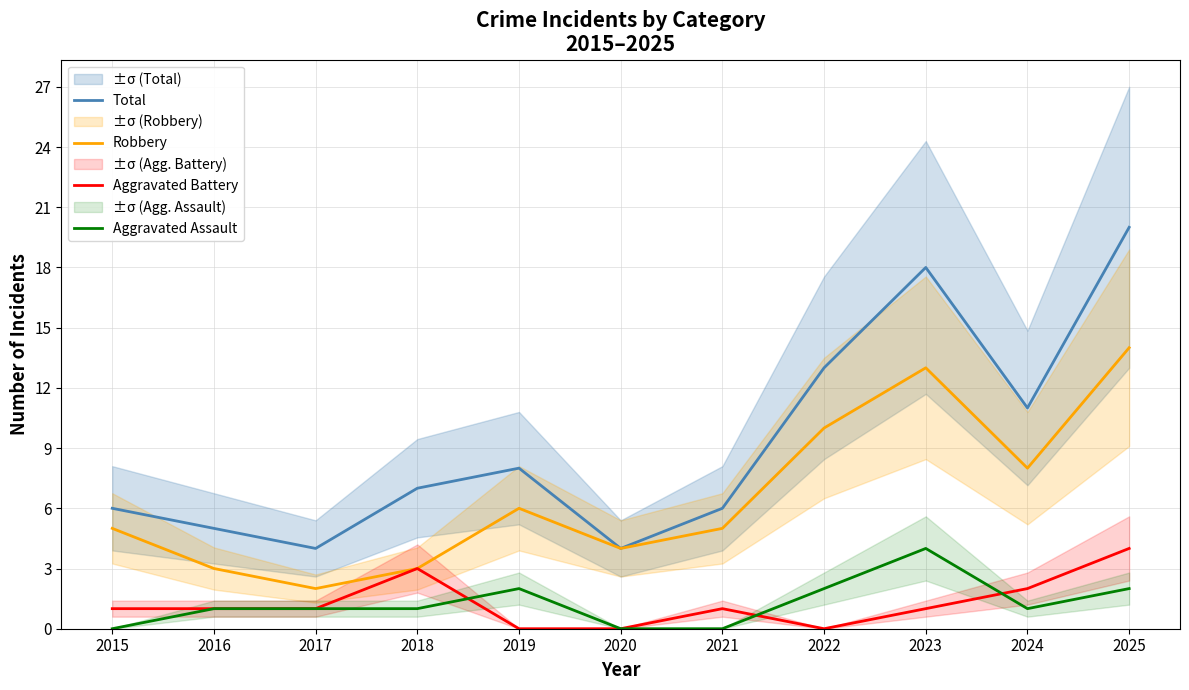

Which series has the largest total across all categories?

Total